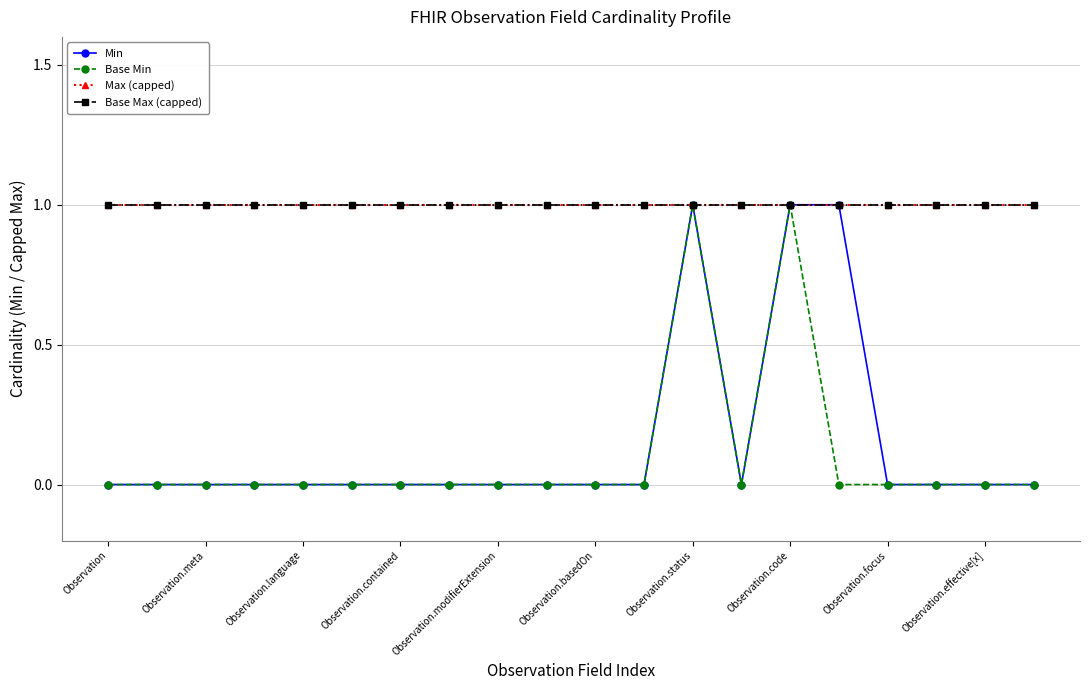

What is the value of the Max (capped) point at the 9th from the left?

1